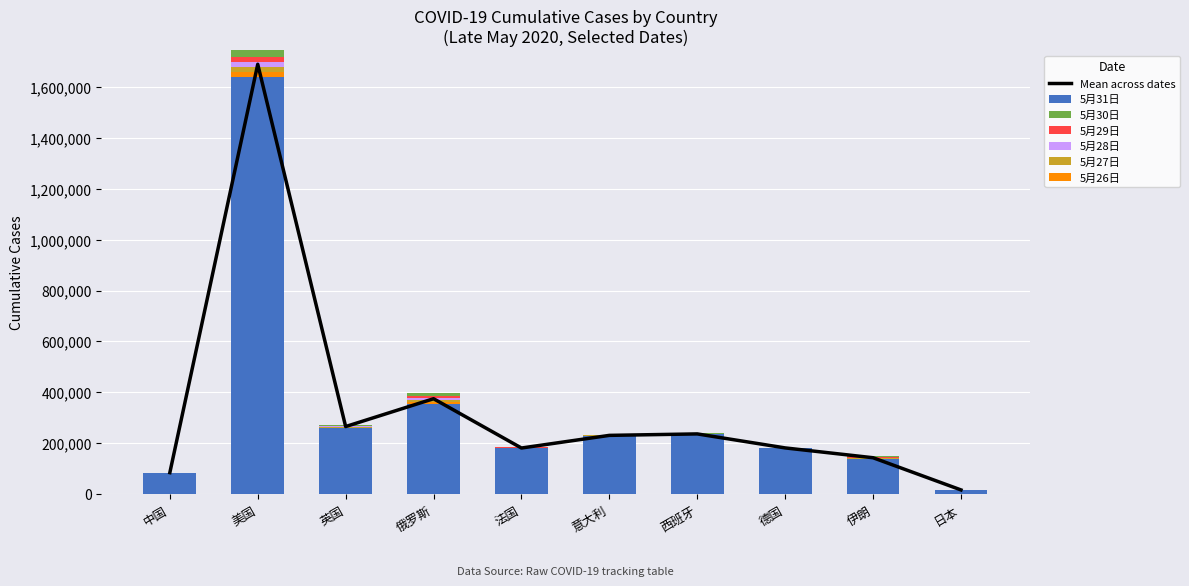

The 5月26日 series shows 259567 at 英国. True or false?

True